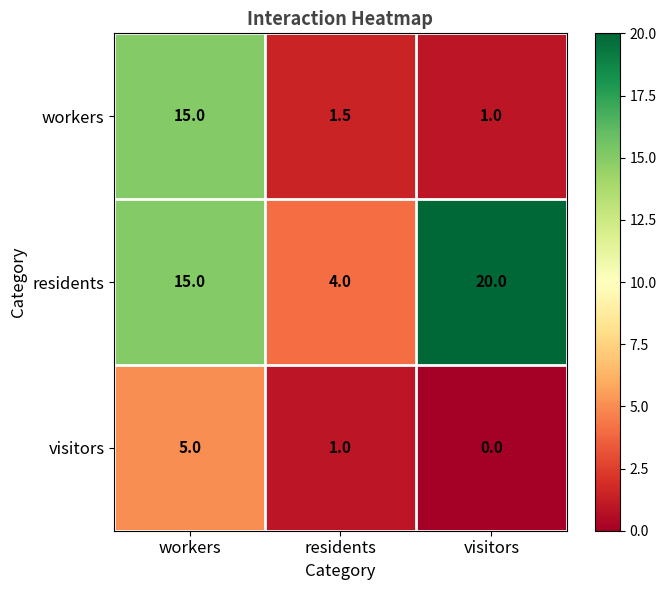

The workers series shows 1.5 at residents. True or false?

True